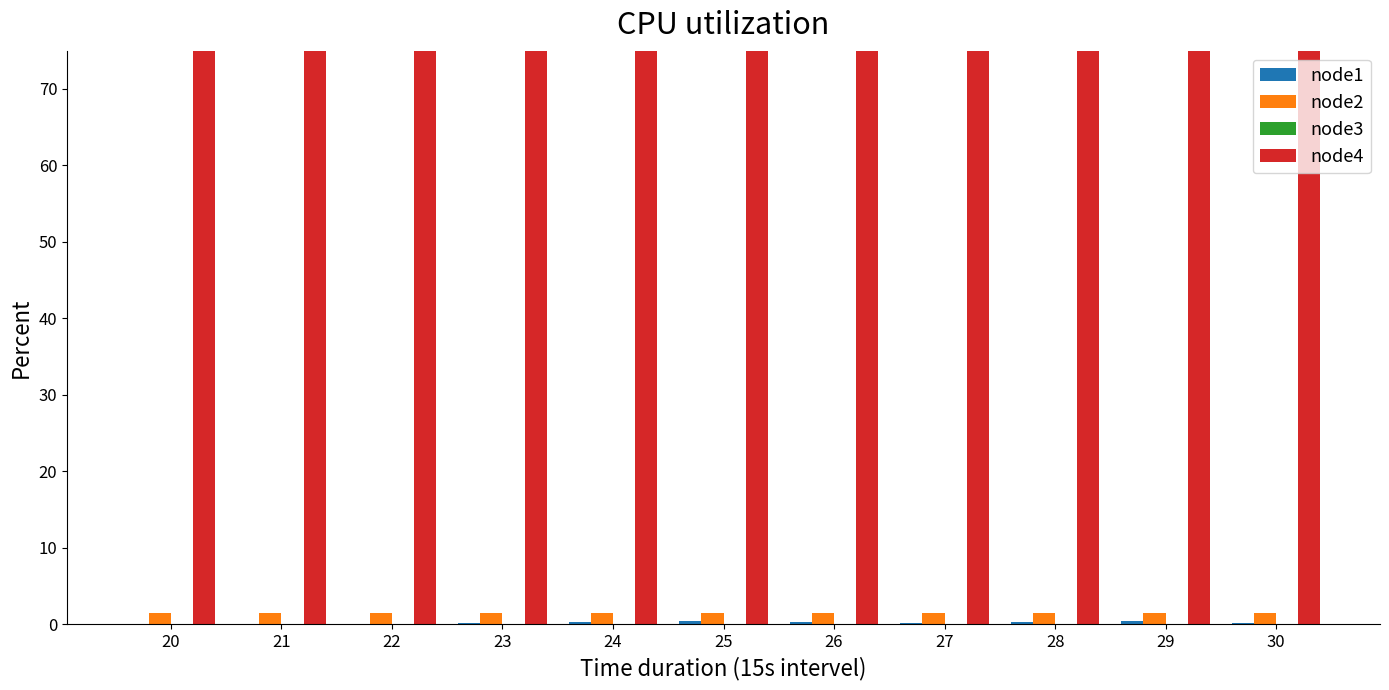

Reading left to right, extract all data points from this chart.

node1: 0.0	0.1	0.0	0.2	0.3	0.4	0.3	0.1	0.3	0.4	0.2
node2: 1.4	1.4	1.4	1.4	1.4	1.4	1.4	1.4	1.4	1.4	1.4
node3: 0.0	0.0	0.0	0.0	0.0	0.0	0.0	0.0	0.0	0.0	0.0
node4: 99.8	99.9	99.9	99.9	99.9	99.9	100.0	100.0	100.0	100.0	100.0